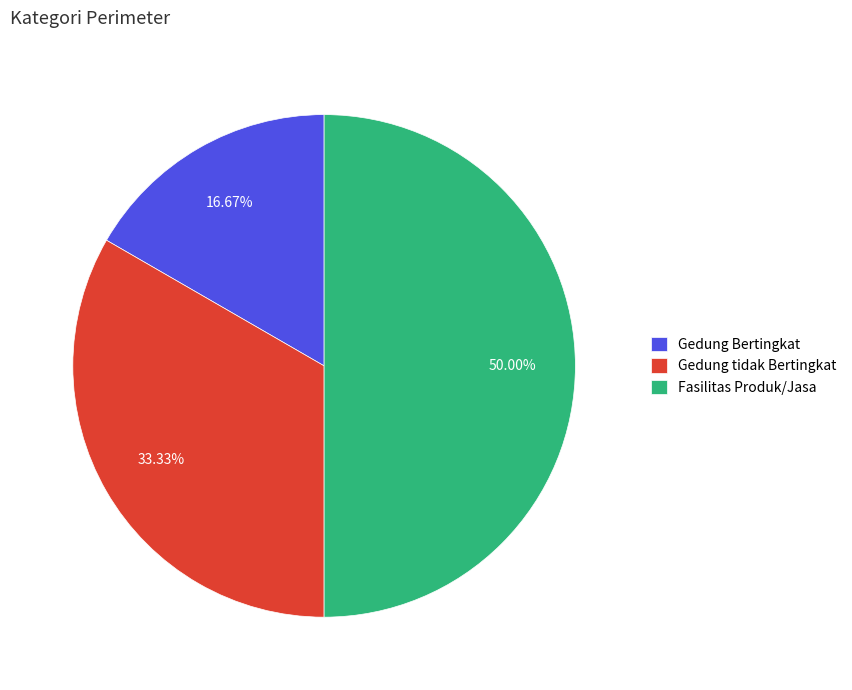

Which category has the biggest portion of the pie?

Fasilitas Produk/Jasa